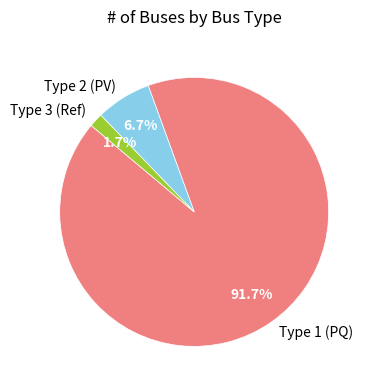

Rank the categories by value from highest to lowest.

Type 1 (PQ), Type 2 (PV), Type 3 (Ref)